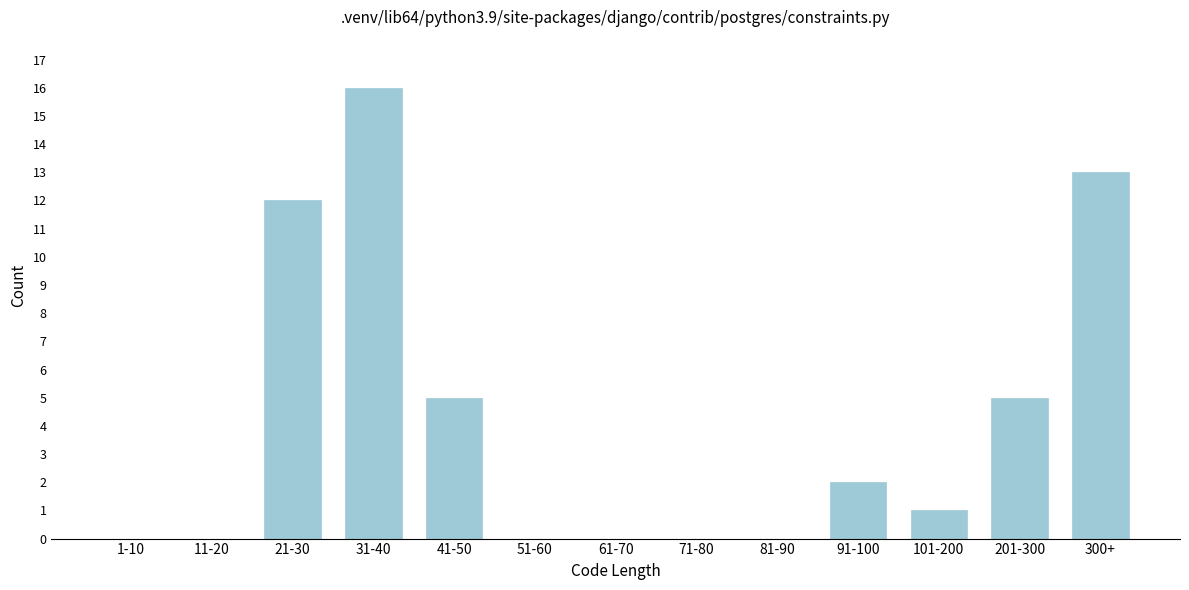

Reading left to right, transcribe all the data shown in this chart.

1-10=0	11-20=0	21-30=12	31-40=16	41-50=5	51-60=0	61-70=0	71-80=0	81-90=0	91-100=2	101-200=1	201-300=5	300+=13